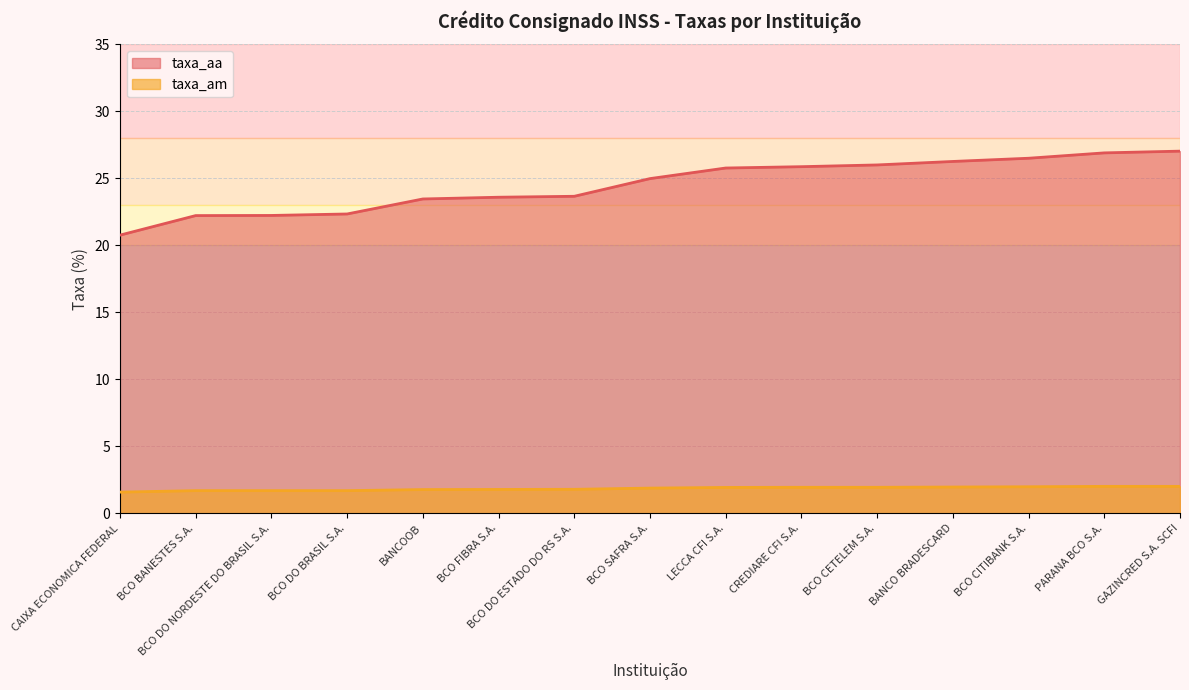

Which has a higher value, BANCO BRADESCARD or CAIXA ECONOMICA FEDERAL?

BANCO BRADESCARD